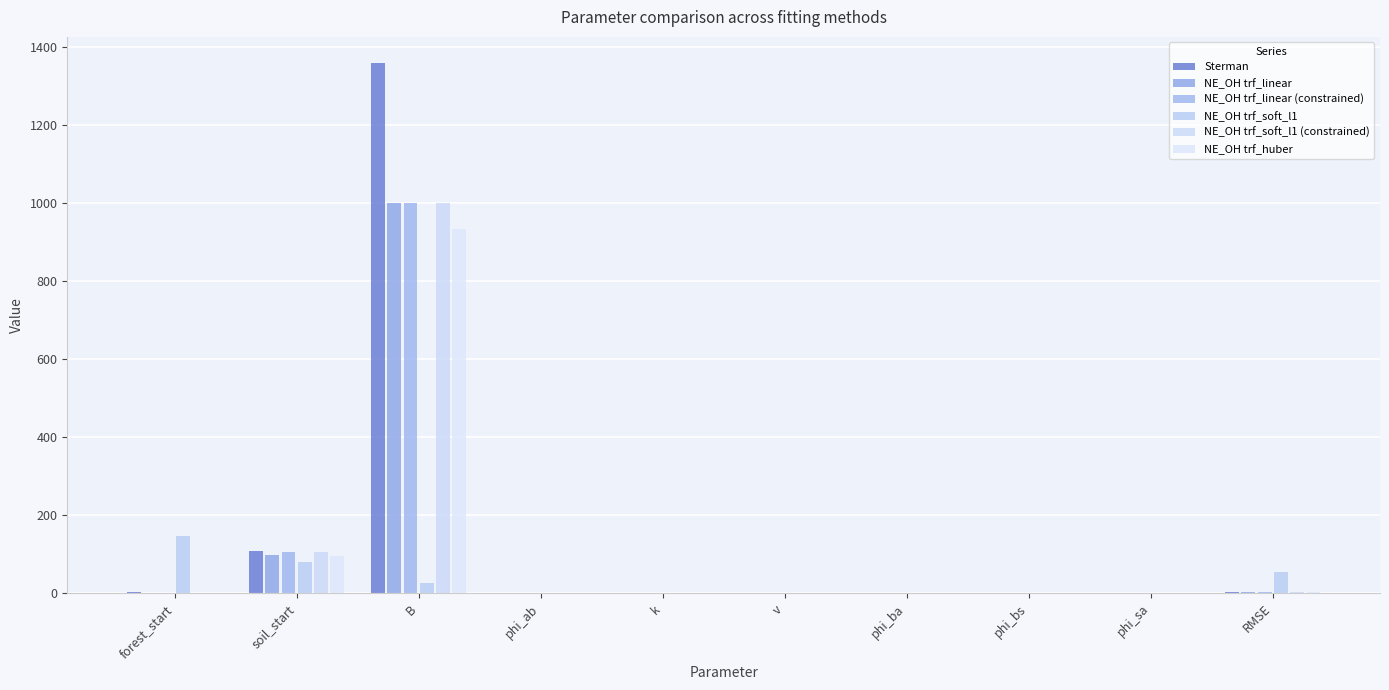

What is the spread (max minus min) of values at phi_ab?

0.5